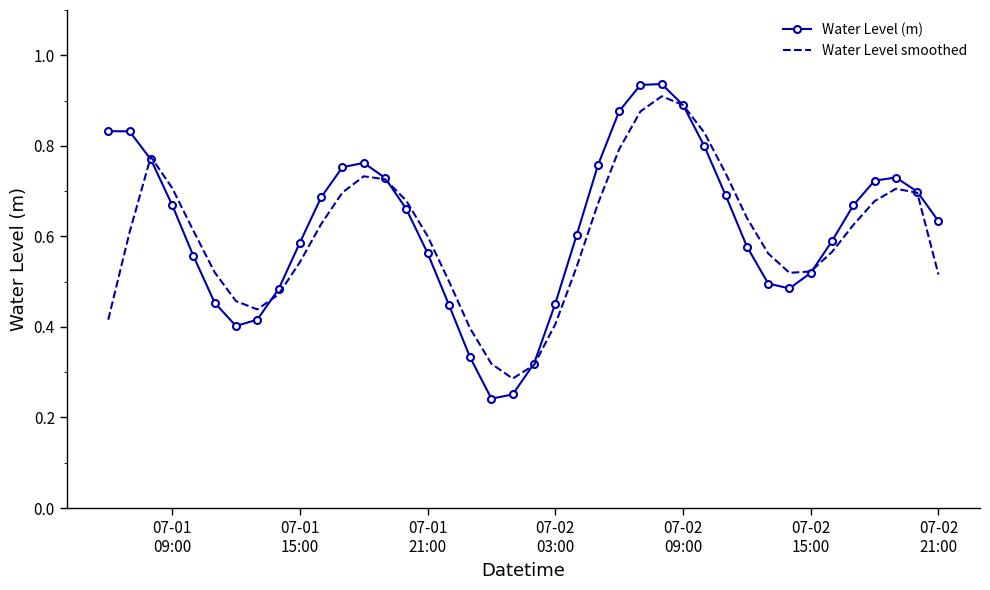

Which series has the largest range (max minus min)?

Water Level (m)